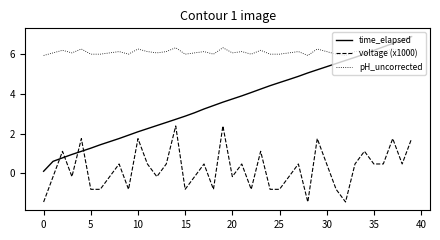

What is the smallest value displayed?

-1.4